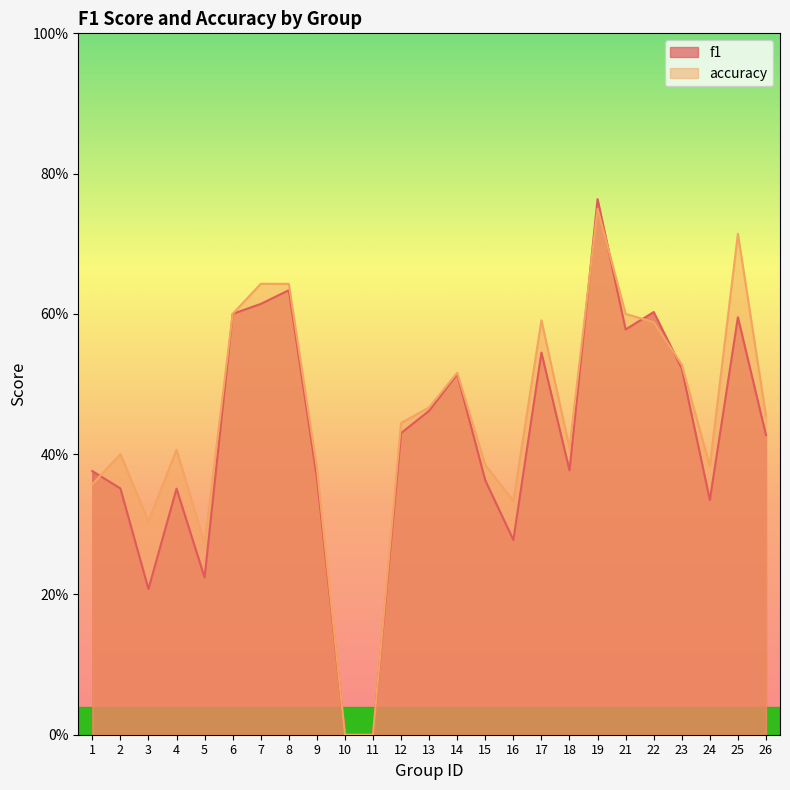

Reading left to right, extract all data points from this chart.

f1: 0.4	0.4	0.2	0.4	0.2	0.6	0.6	0.6	0.4	0.0	0.0	0.4	0.5	0.5	0.4	0.3	0.5	0.4	0.8	0.6	0.6	0.5	0.3	0.6	0.4
accuracy: 0.4	0.4	0.3	0.4	0.3	0.6	0.6	0.6	0.4	0.0	0.0	0.4	0.5	0.5	0.4	0.3	0.6	0.4	0.8	0.6	0.6	0.5	0.4	0.7	0.5